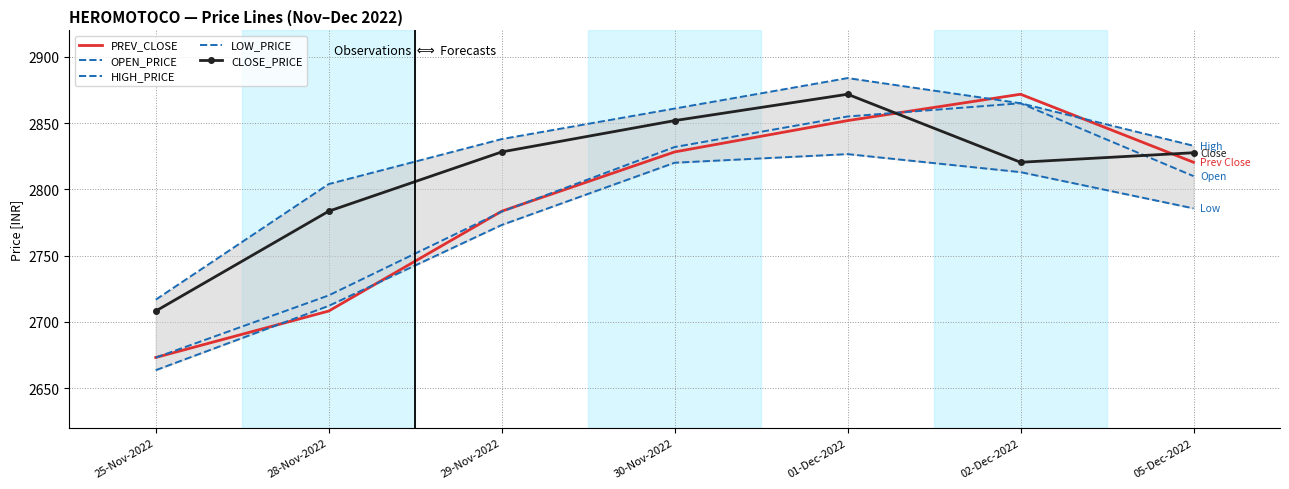

How many lines are shown in the chart?

5